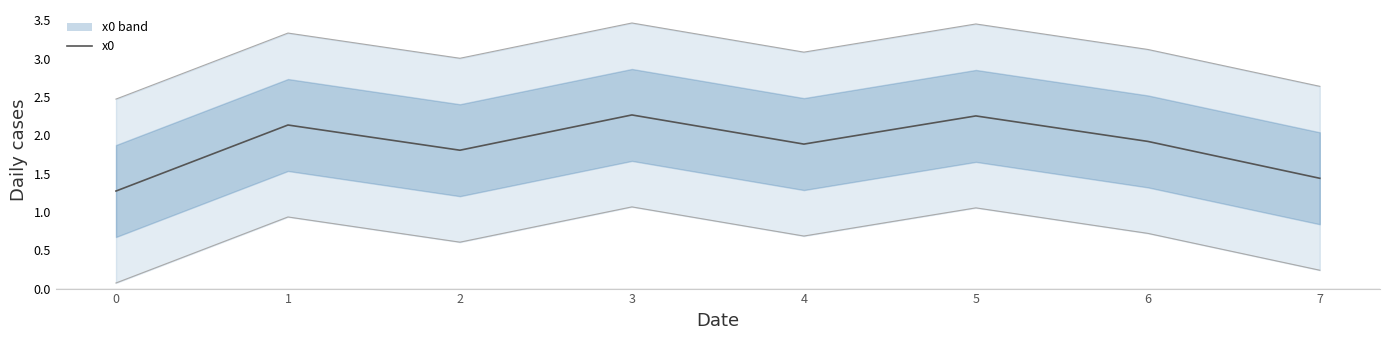

What is the value of the 4th point from the left?

2.3